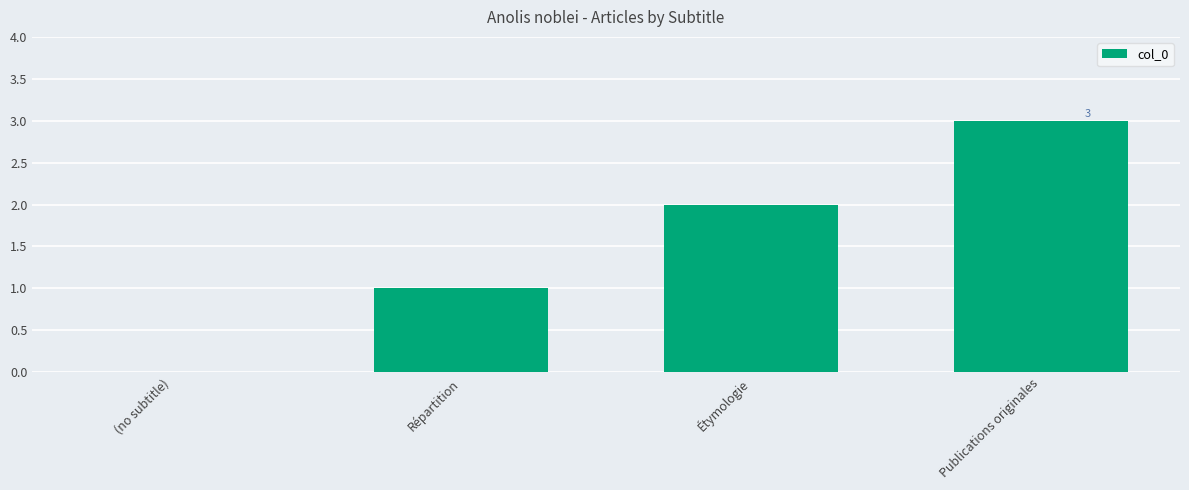

Reading left to right, transcribe all the data shown in this chart.

(no subtitle)=0	Répartition=1	Étymologie=2	Publications originales=3